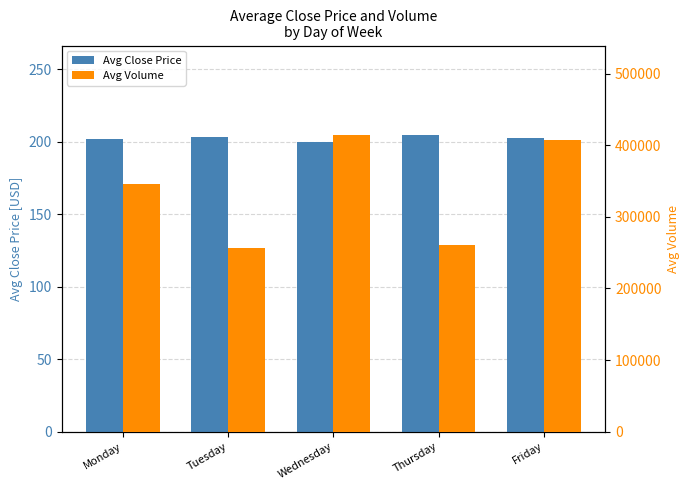

How many bars are there in each group?

2